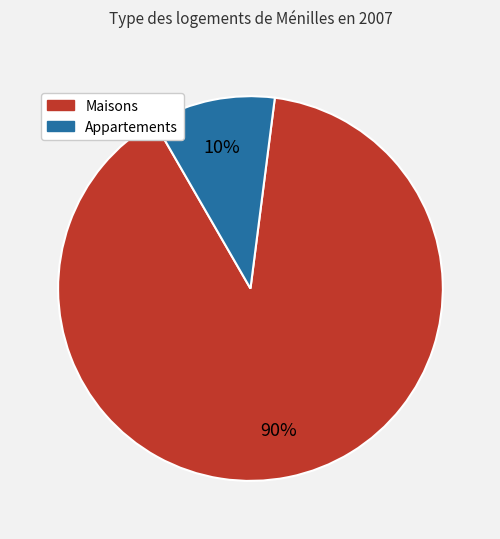

To the nearest percent, what is the average slice percentage?

50%